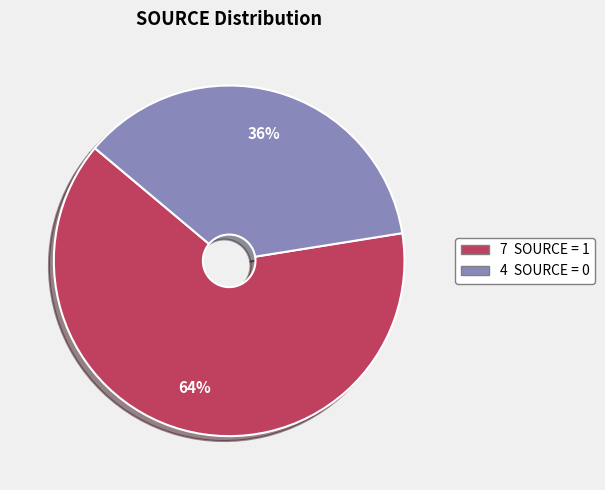

To the nearest percent, what is the average slice percentage?

50%